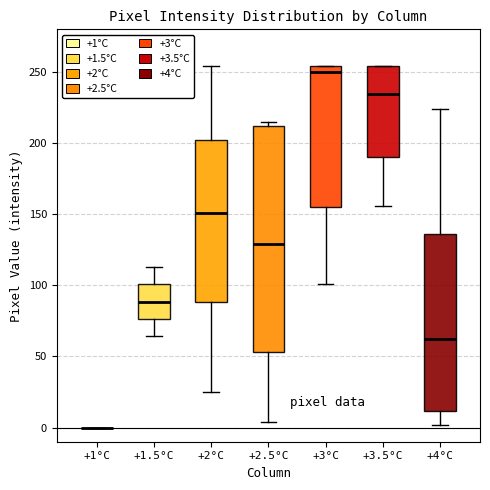

Reading left to right, transcribe this box plot: for each box, give where its median line is, the range the box spans, and where its two whiskers end, as read against the y-axis. The values are not printed on the chart, so give them approximately, as read against the axis.

+1°C: box collapsed to a line at 0, whiskers 0 to 0
+1.5°C: median 90, box 75 to 100, whiskers 65 to 115
+2°C: median 150, box 90 to 205, whiskers 25 to 255
+2.5°C: median 130, box 55 to 210, whiskers 5 to 215
+3°C: median 250, box 155 to 255, whiskers 100 to 255
+3.5°C: median 235, box 190 to 255, whiskers 155 to 255
+4°C: median 60, box 10 to 135, whiskers 0 to 225